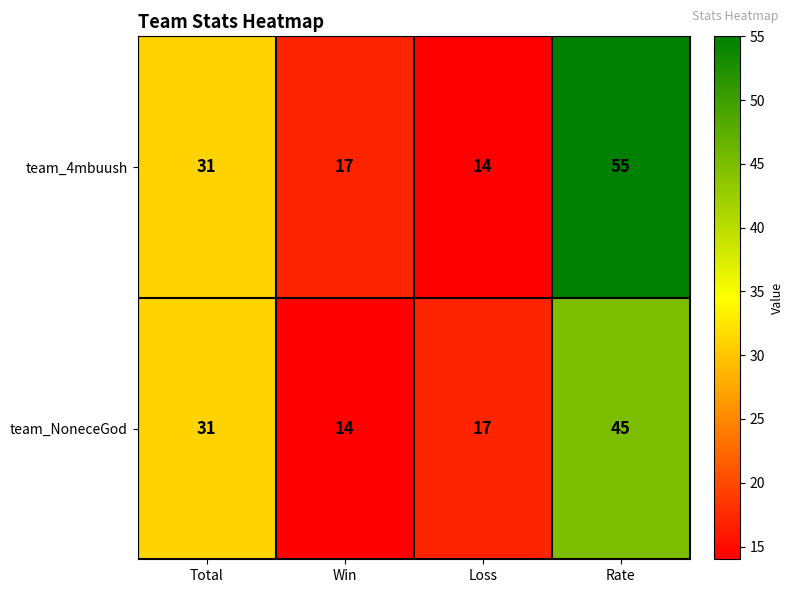

The value of team_4mbuush at Win is 8. True or false?

False